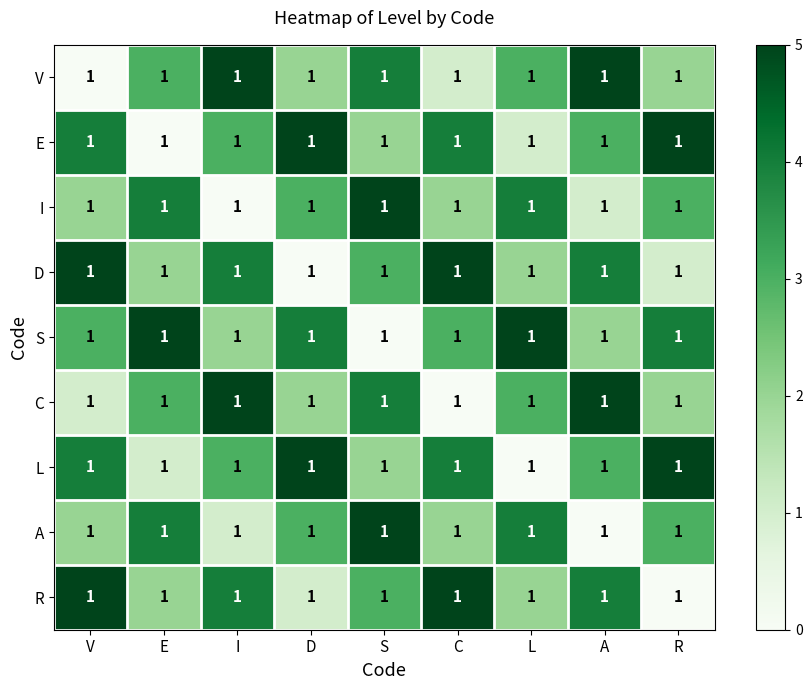

Is the value of D at D greater than the value of L at A?

No